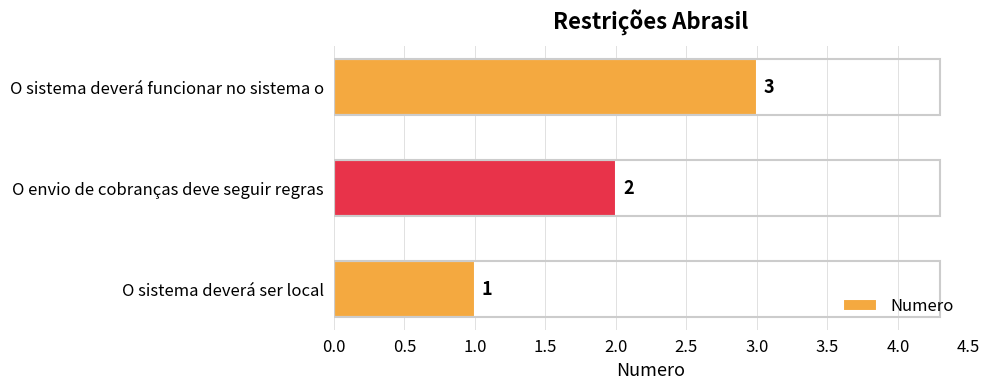

Is it true that the value at O sistema deverá ser local is 0?

False